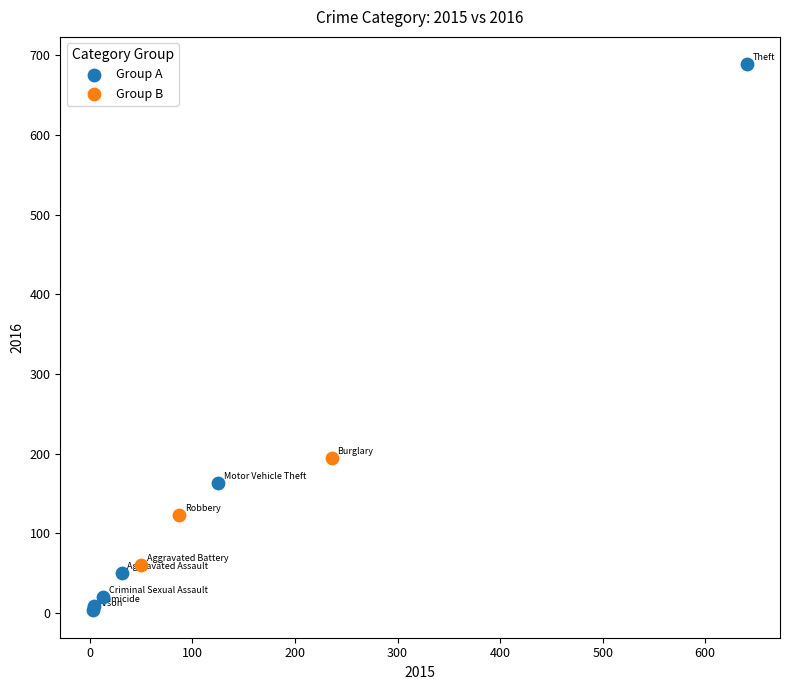

Which series contains the highest Y value?

Group A